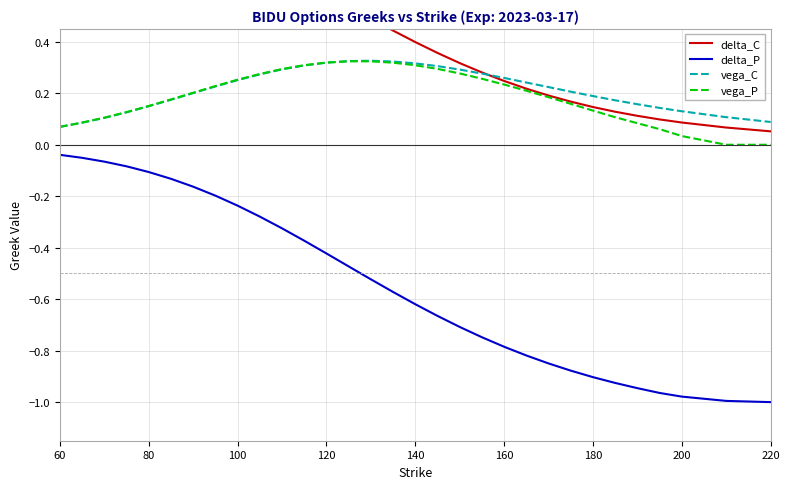

True or false: vega_C and delta_P intersect in this chart.

False